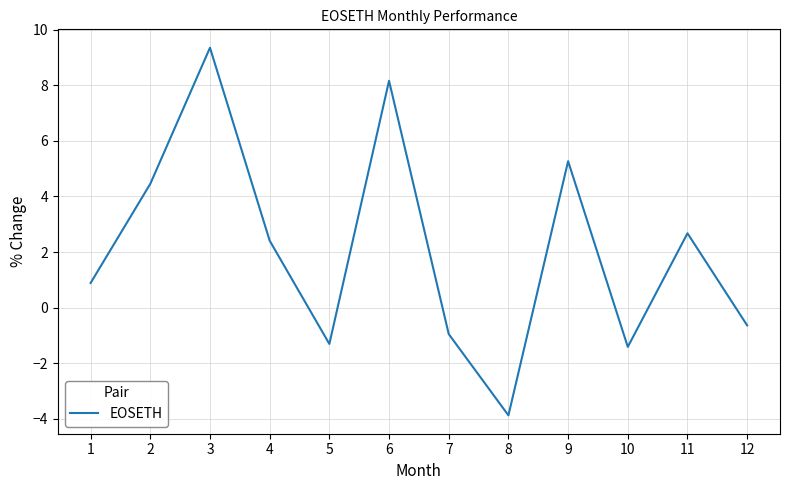

Reading left to right, what are all the values shown in this chart?

0.9	4.5	9.3	2.4	-1.3	8.2	-0.9	-3.9	5.3	-1.4	2.7	-0.6